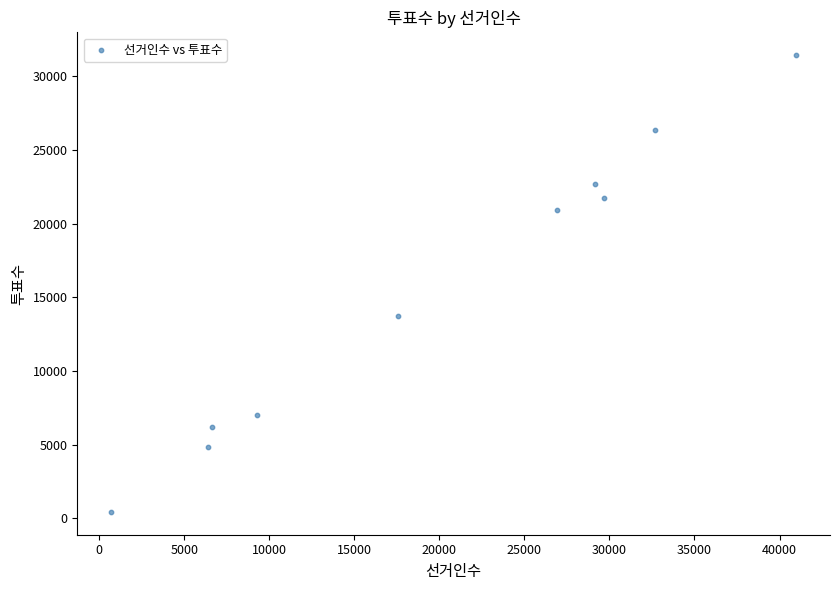

What Y value in the scatter plot is closest to 15938?

13706